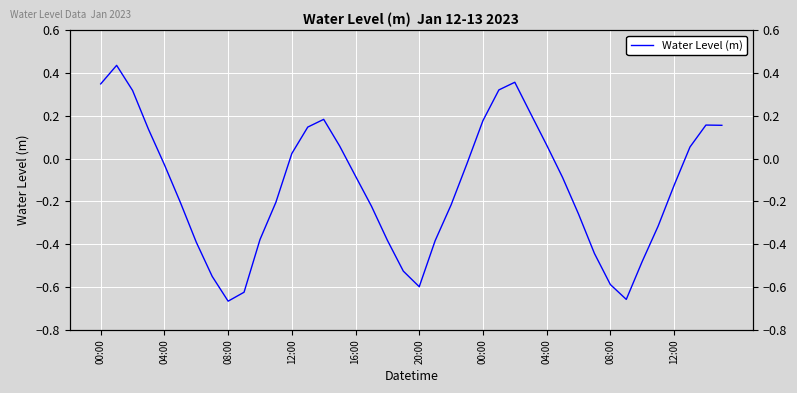

What is the greatest value displayed?

0.4